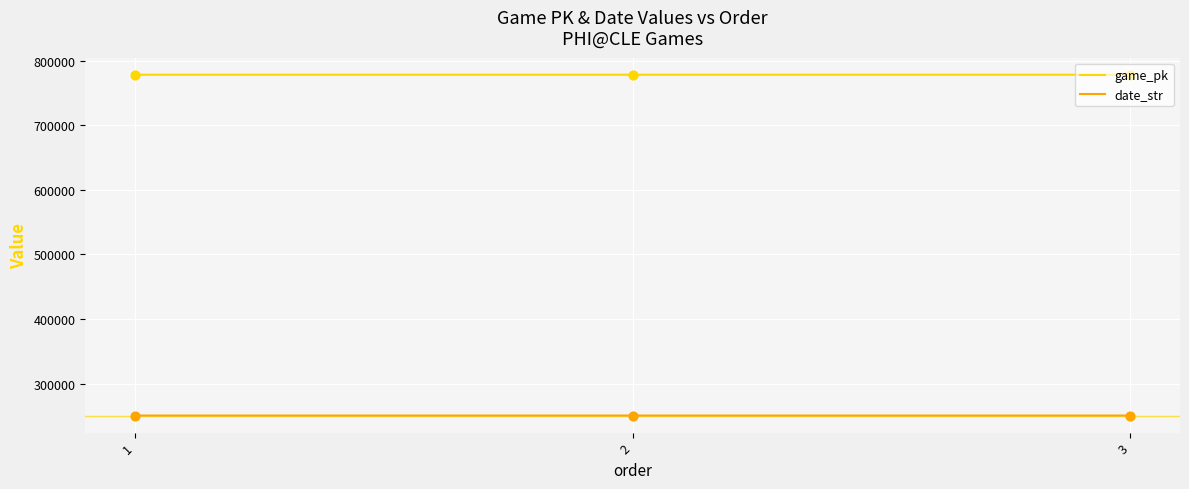

What are all the series names shown in the legend?

game_pk, date_str